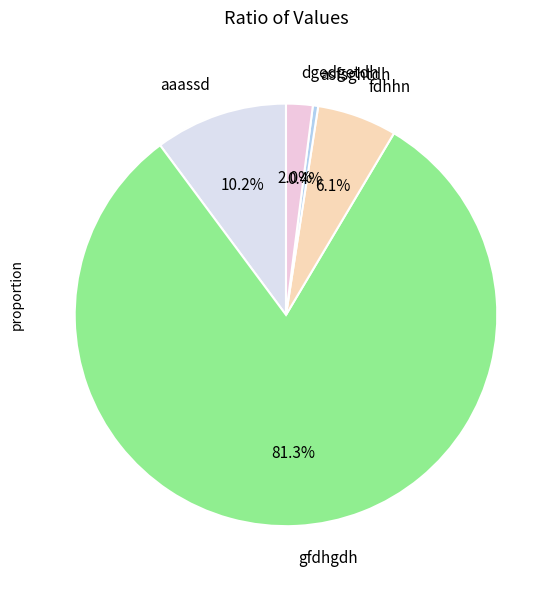

To the nearest percent, what percentage of the pie is fdhhn?

6%